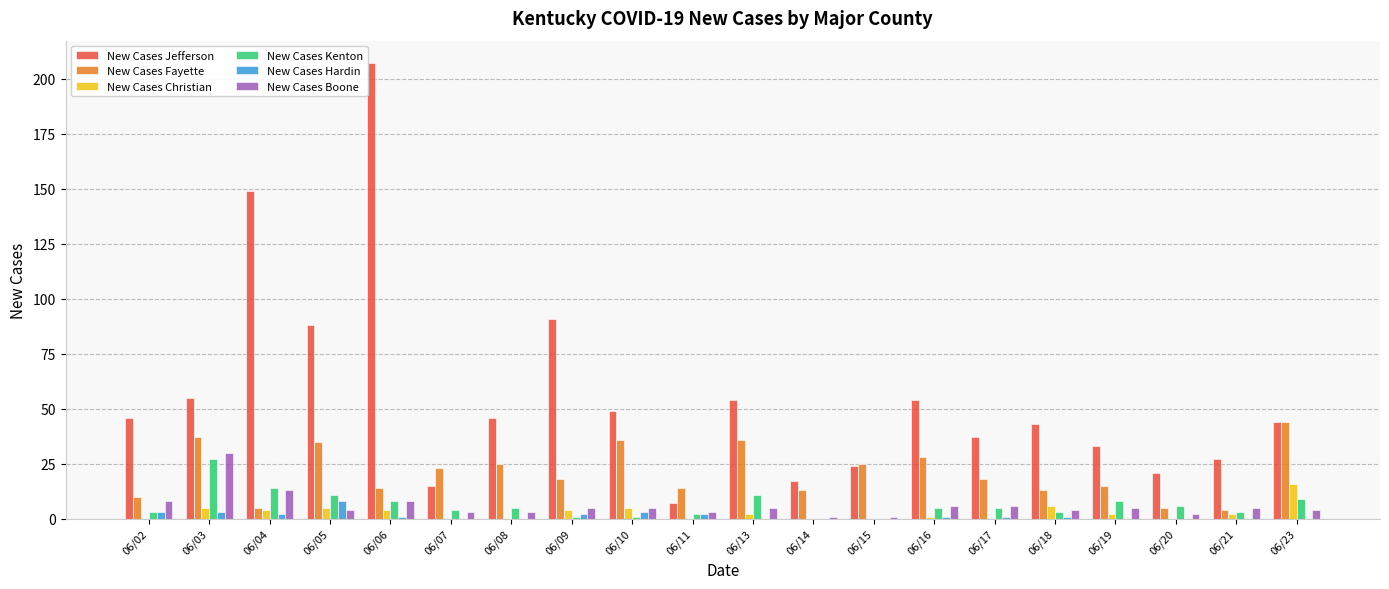

At which category does the chart reach its peak across all series?

06/06